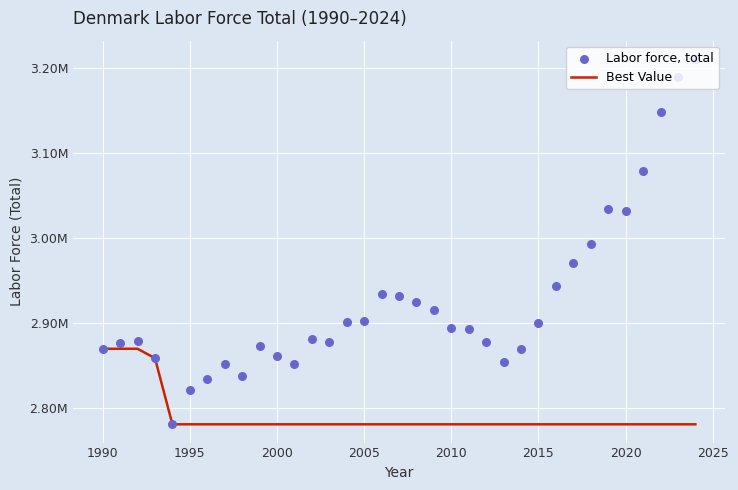

Is the value of Best Value at 26 greater than the value of Labor force, total at 28?

No